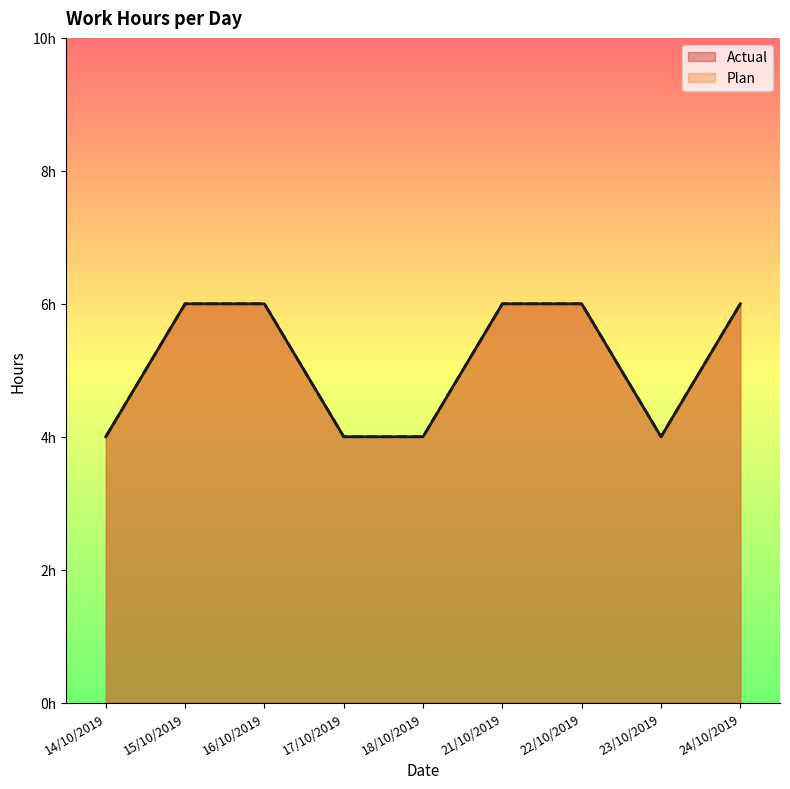

What is the label of the 9th point from the left?

24/10/2019